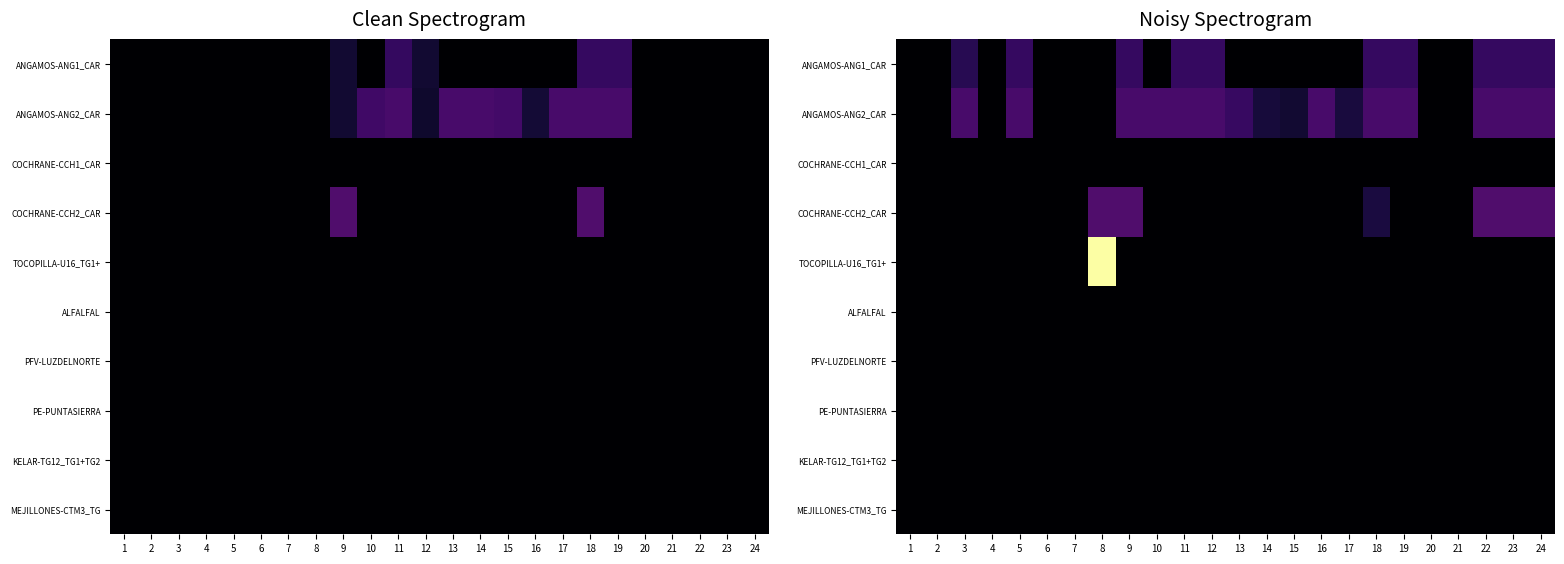

At which category is the sum across all series the highest?

8